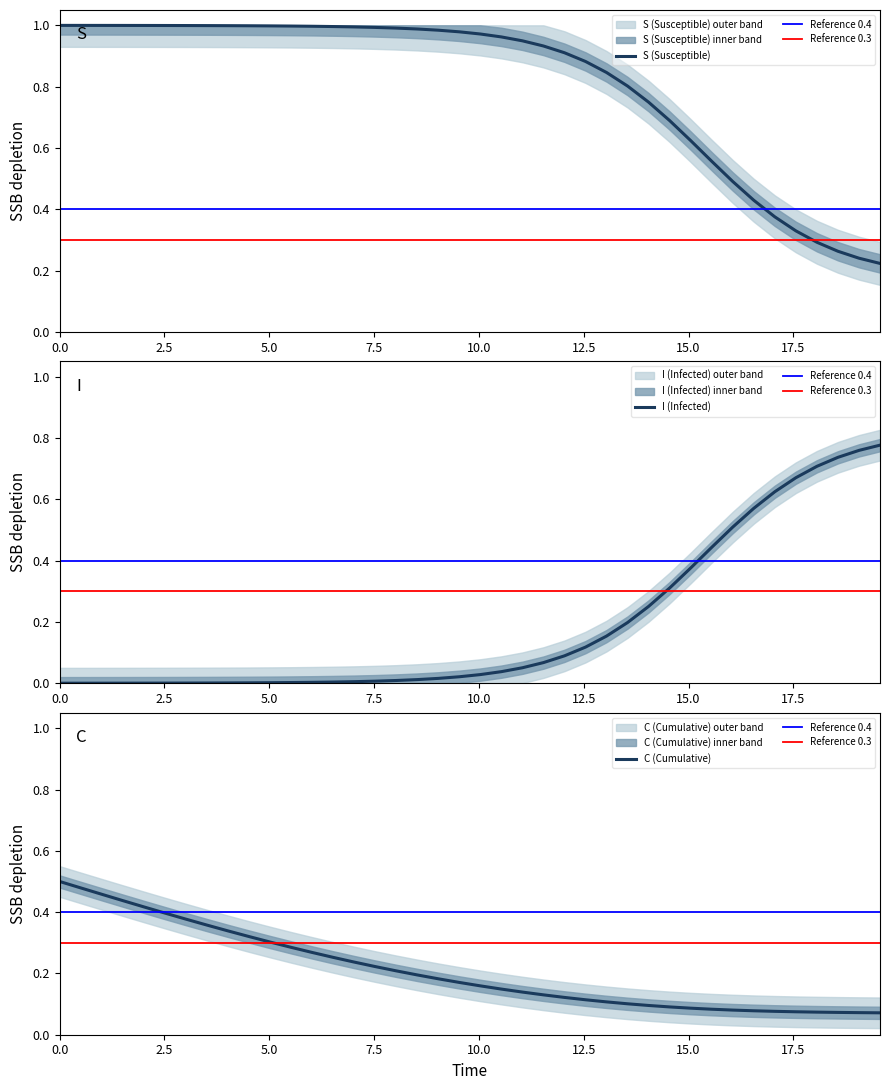

Which series ends up on top after the final intersection of S and I?

I